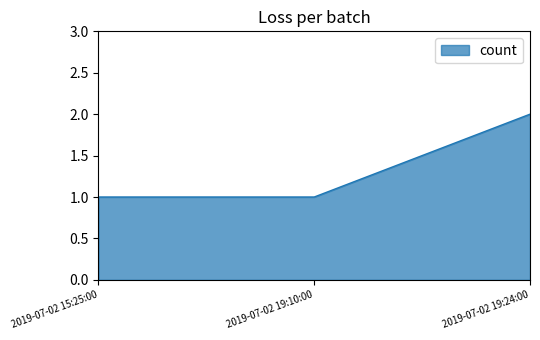

How many lines are shown in the chart?

1